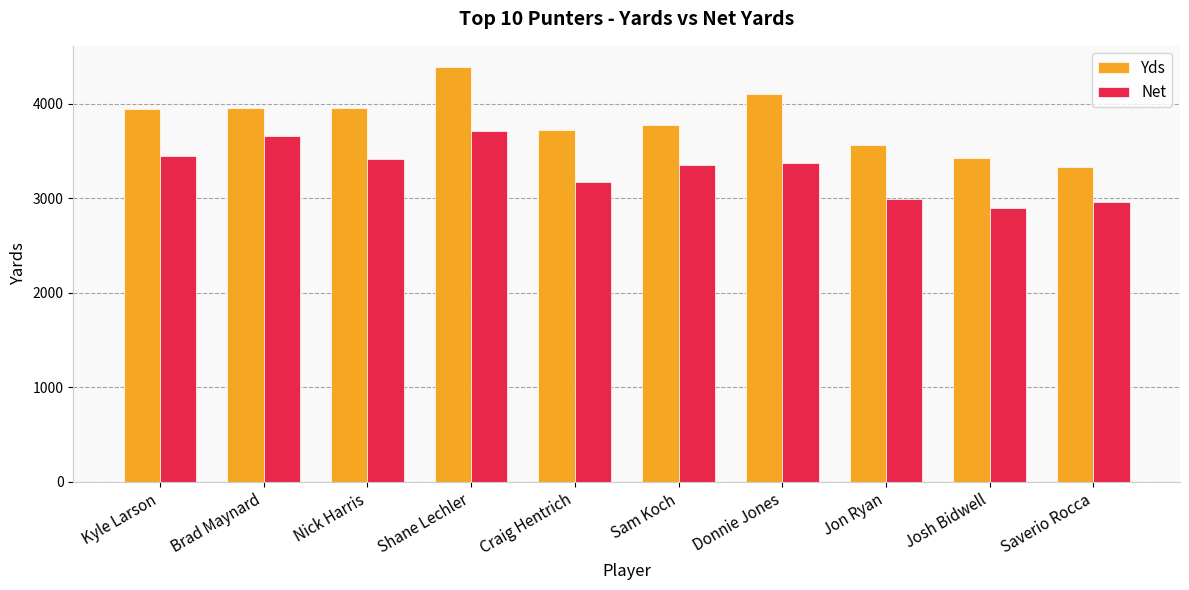

What is the total value across all series at Kyle Larson?

7394